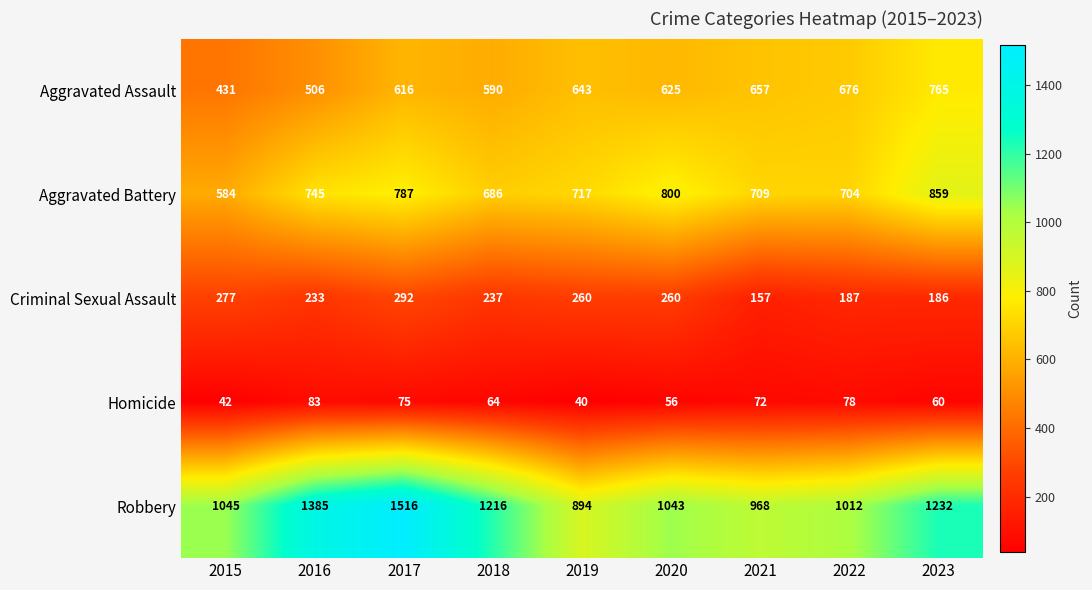

Which category has the highest value across all series?

2017